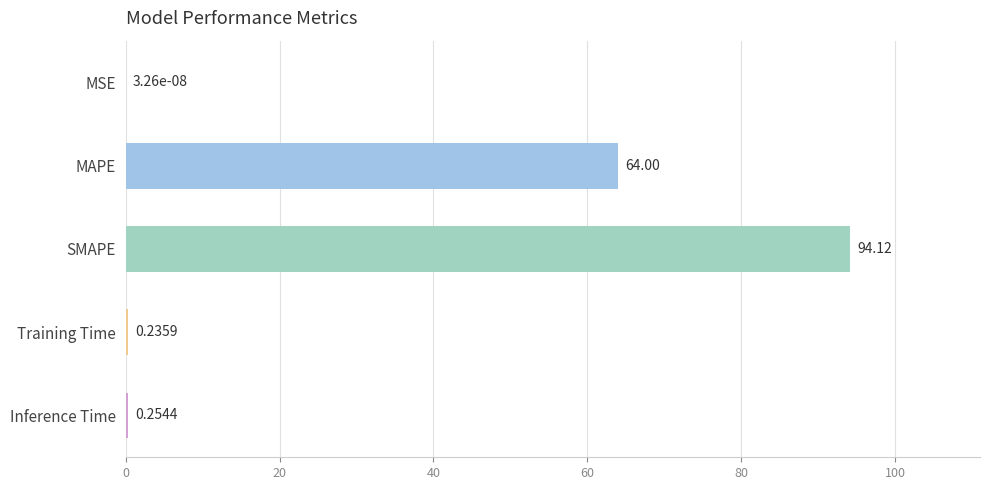

Where is the data nearest to the value 47?

MAPE